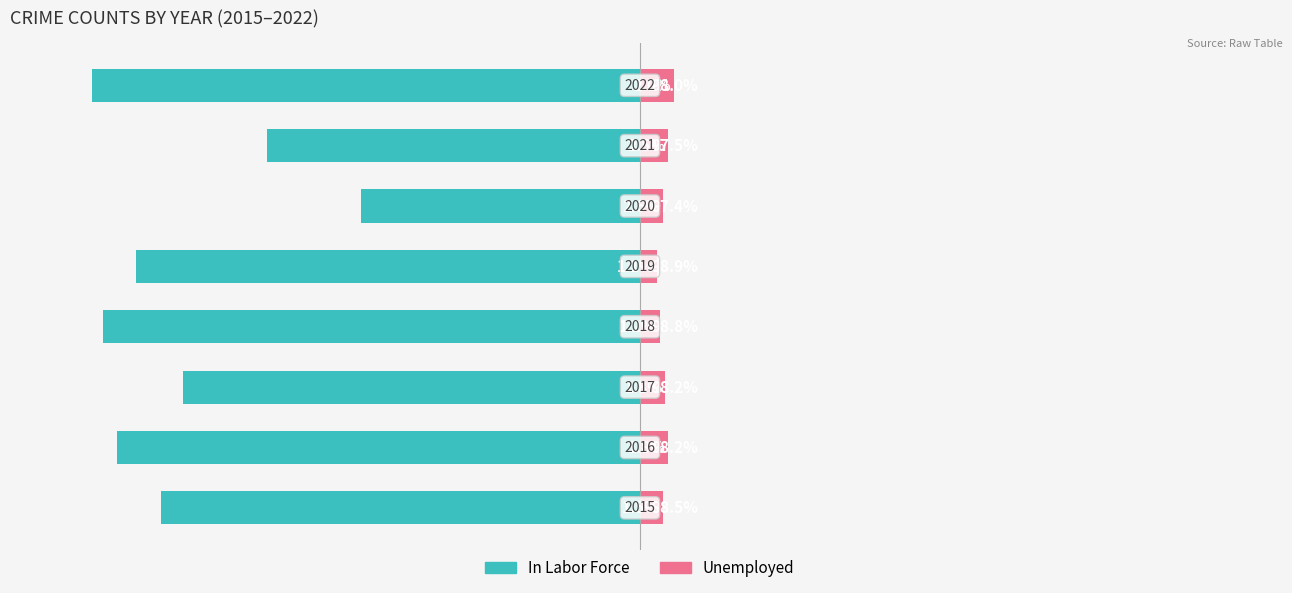

What is the smallest value displayed?

-100.0